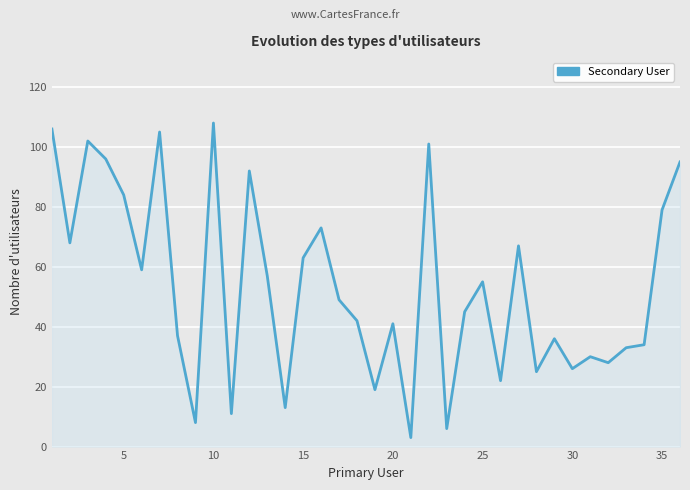

What is the greatest value displayed?

108